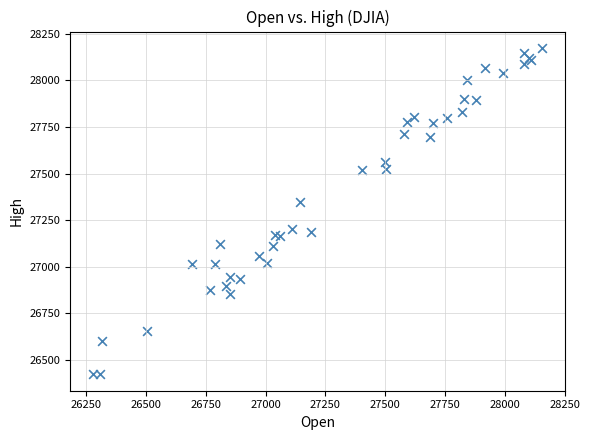

What Y value in the scatter plot is closest to 27298?

27347.4